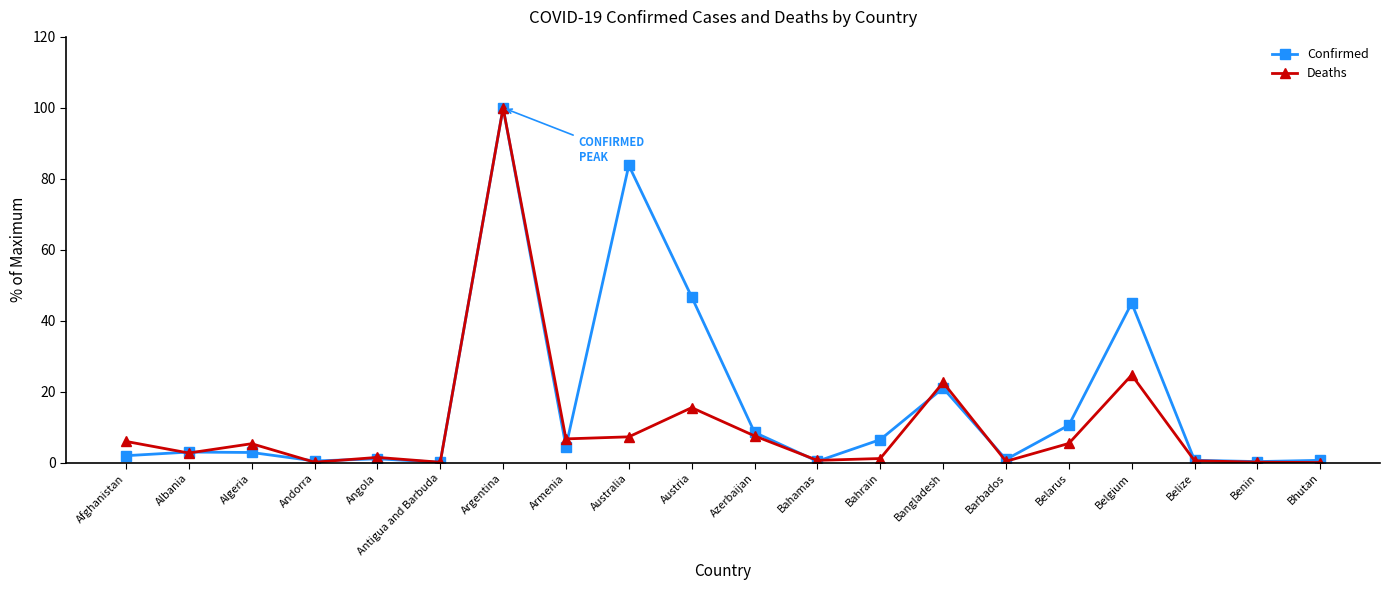

At which category does Deaths reach its first local valley?

Albania